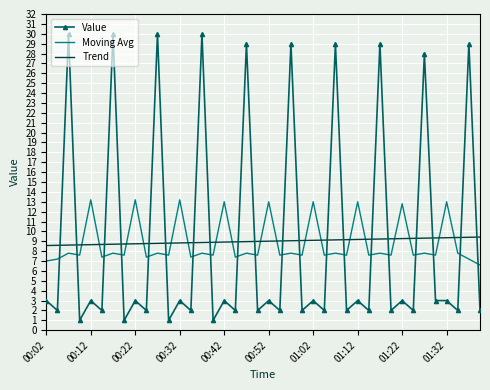

How many times do Value and Moving Avg cross each other?

20